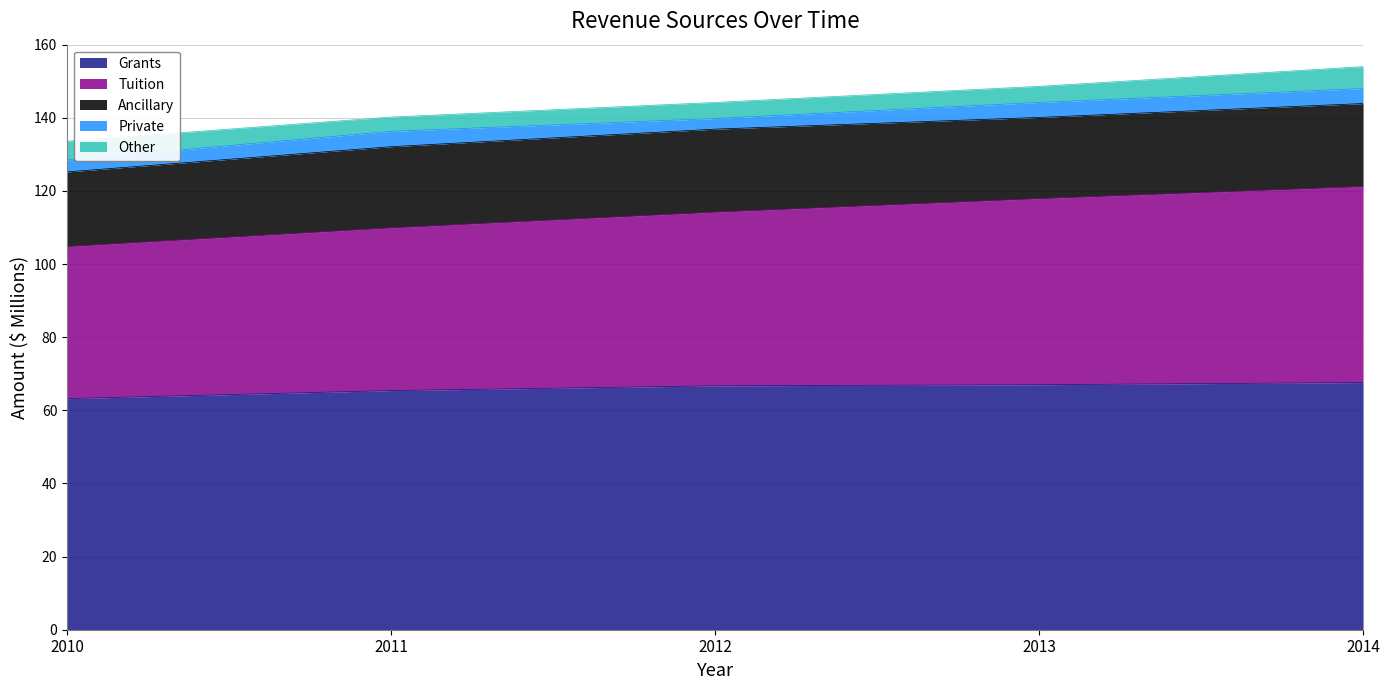

How many values in the Grants series exceed 66?

3